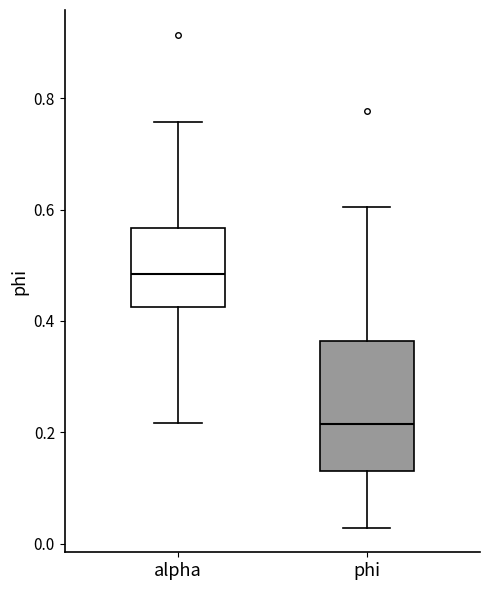

Reading left to right, read every box against the y-axis: the position of its median line, the range the box covers, and the ends of its whiskers. The values are not printed on the chart, so give them approximately, as read against the axis.

alpha: median 0.48, box 0.42 to 0.56, whiskers 0.22 to 0.76
phi: median 0.22, box 0.14 to 0.36, whiskers 0.02 to 0.60